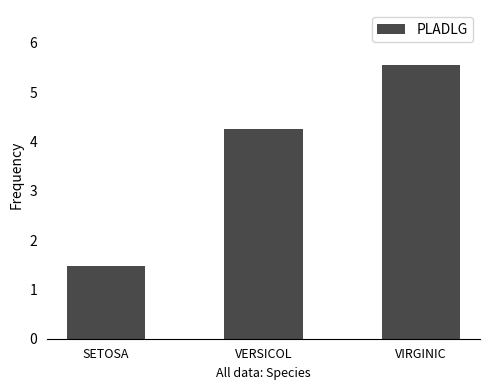

List the labels in order of value, largest first.

VIRGINIC, VERSICOL, SETOSA